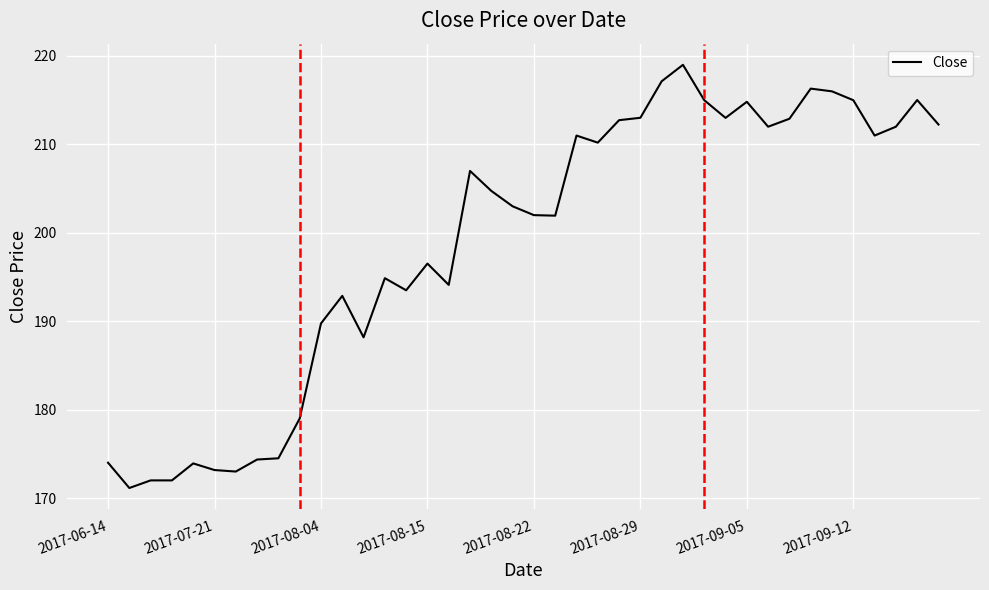

What is the difference between the maximum and minimum values?

47.9